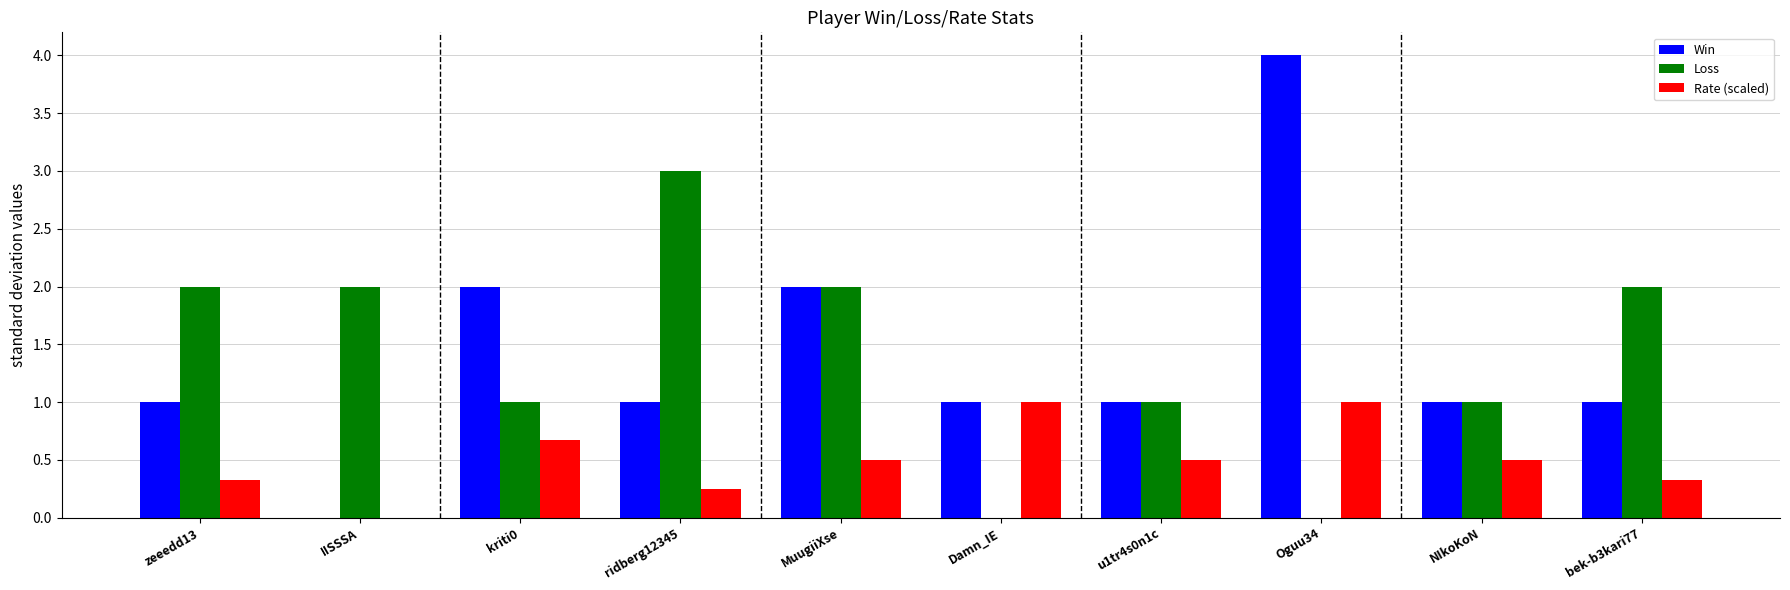

What is the maximum value for Rate (scaled)?

1.0